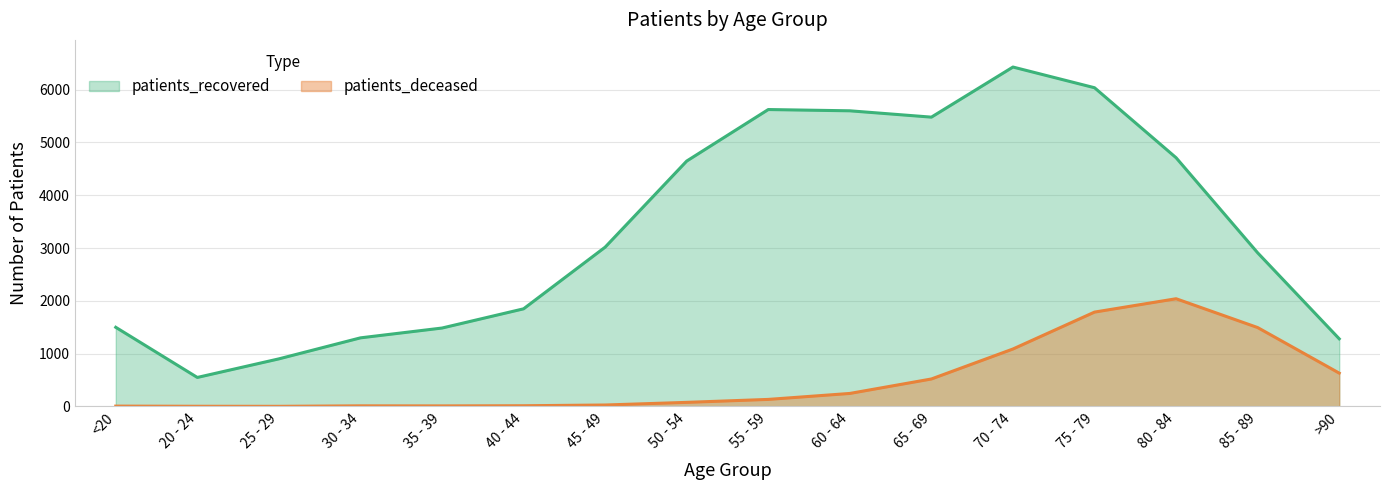

At which category does the chart reach its minimum across all series?

25 - 29